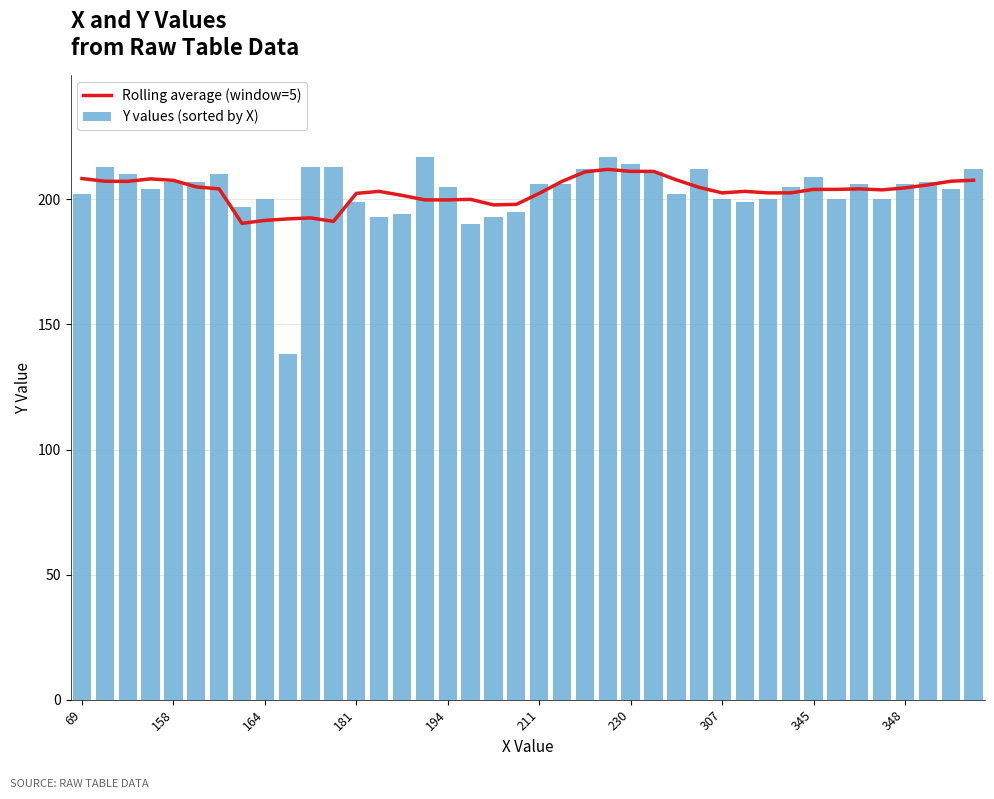

Where does the Rolling average (window=5) series first go above 204?

69